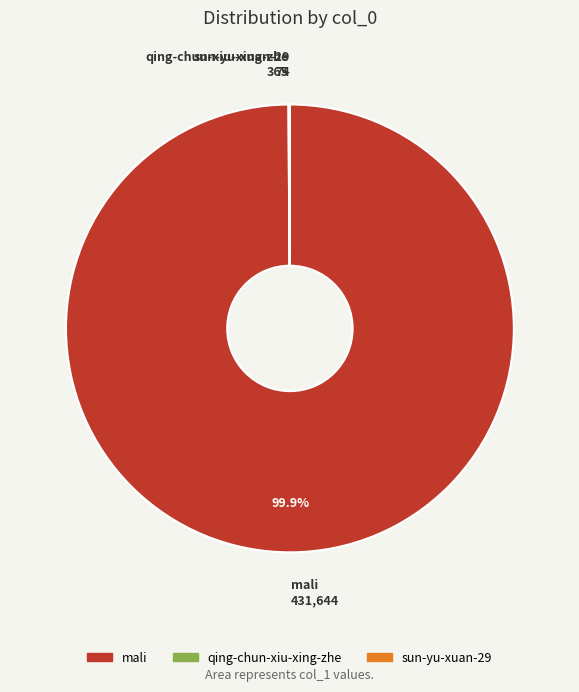

Which category accounts for the majority?

mali